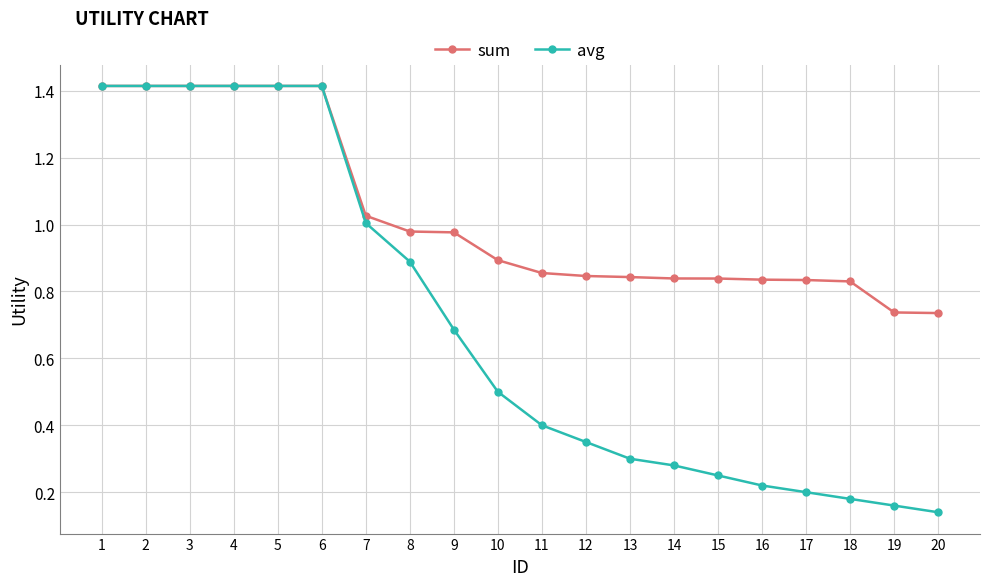

What is the total value across all series at 13?

1.1